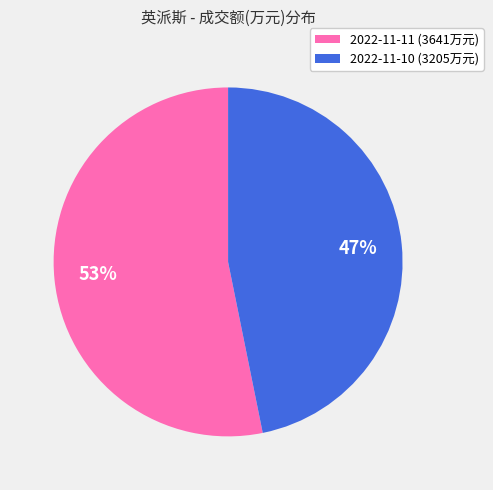

Which category has the smallest portion of the pie?

2022-11-10 (3205万元)